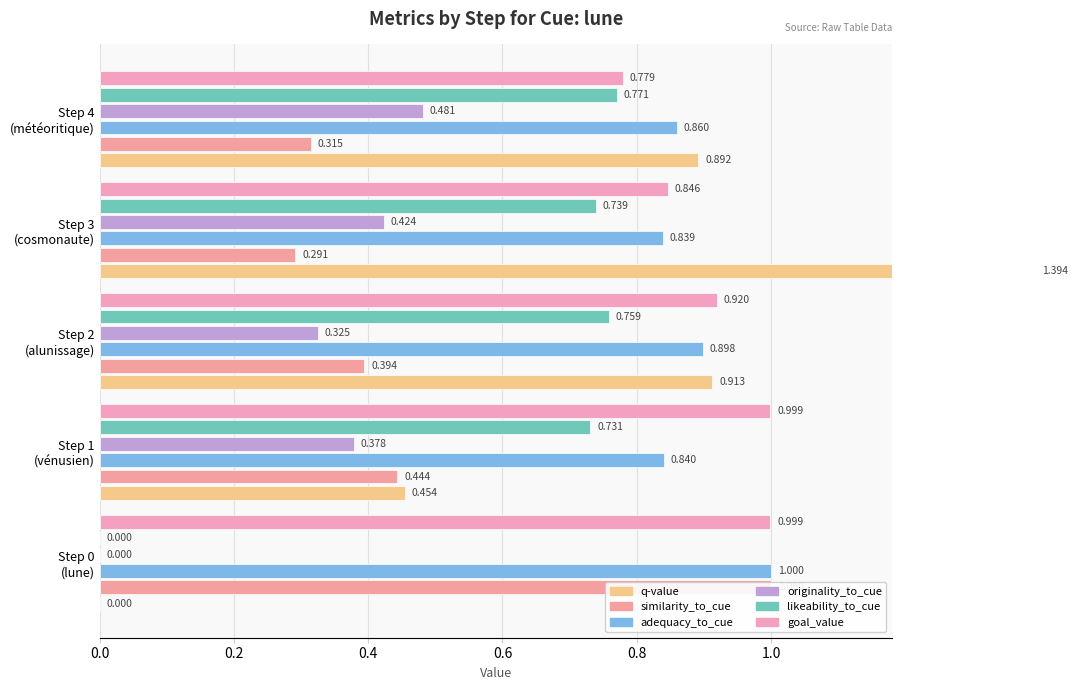

What is the maximum value shown in the chart?

1.4